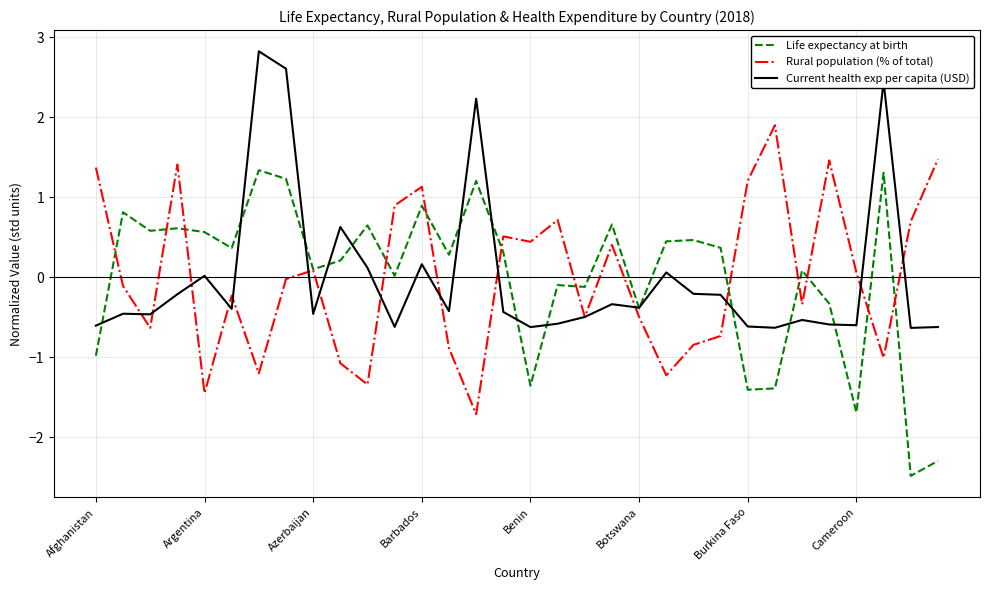

What is the smallest value displayed?

-2.5